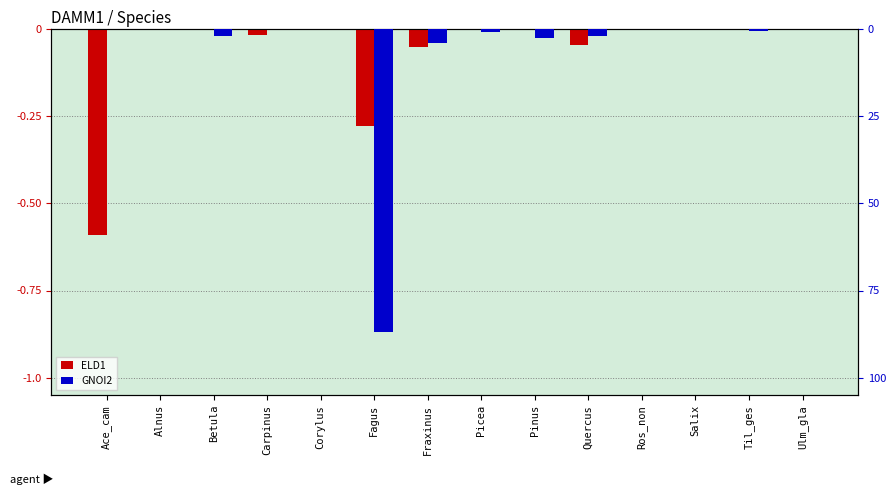

Reading left to right, extract all data points from this chart.

ELD1: Ace_cam=-0.6	Alnus=0.0	Betula=0.0	Carpinus=-0.0	Corylus=0.0	Fagus=-0.3	Fraxinus=-0.1	Picea=0.0	Pinus=0.0	Quercus=-0.0	Ros_non=-0.0	Salix=0.0	Til_ges=0.0	Ulm_gla=-0.0
GNOI2: Ace_cam=0.0	Alnus=0.0	Betula=-0.0	Carpinus=0.0	Corylus=-0.0	Fagus=-0.9	Fraxinus=-0.0	Picea=-0.0	Pinus=-0.0	Quercus=-0.0	Ros_non=-0.0	Salix=0.0	Til_ges=-0.0	Ulm_gla=0.0